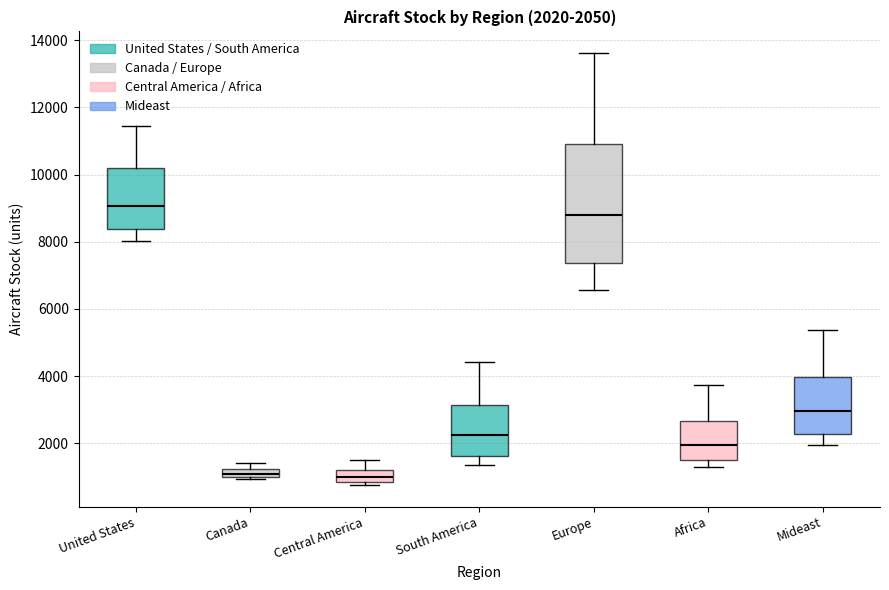

Comparing the boxes themselves (not the whiskers), which one is the tallest?

Europe